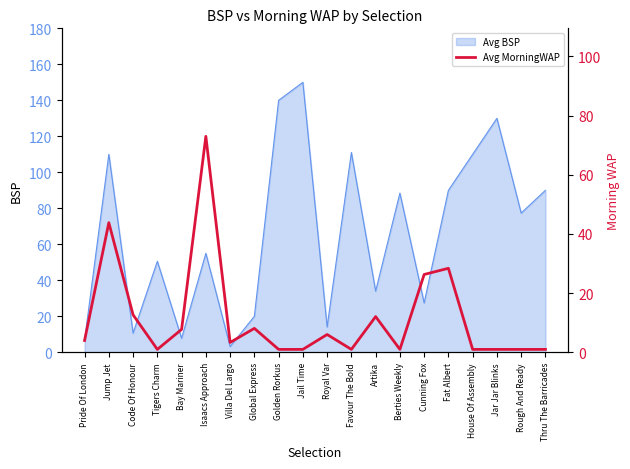

What is the smallest value displayed?

1.0